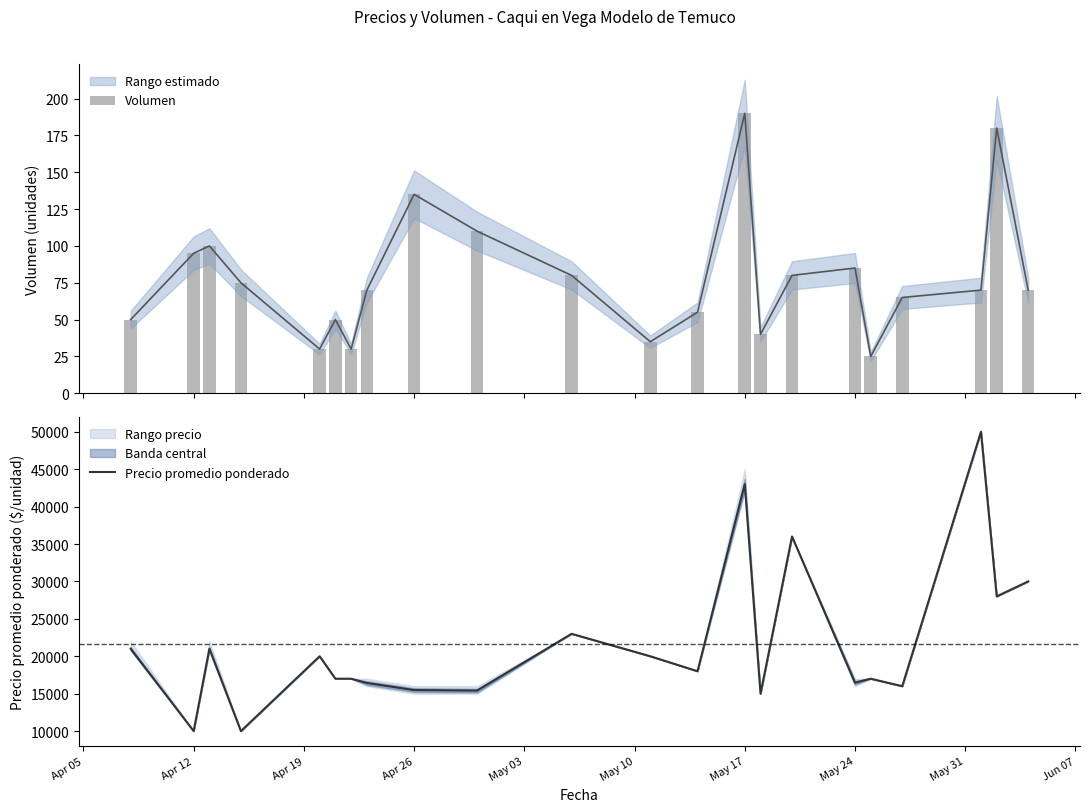

What is the maximum value for Precio promedio ponderado?

50000